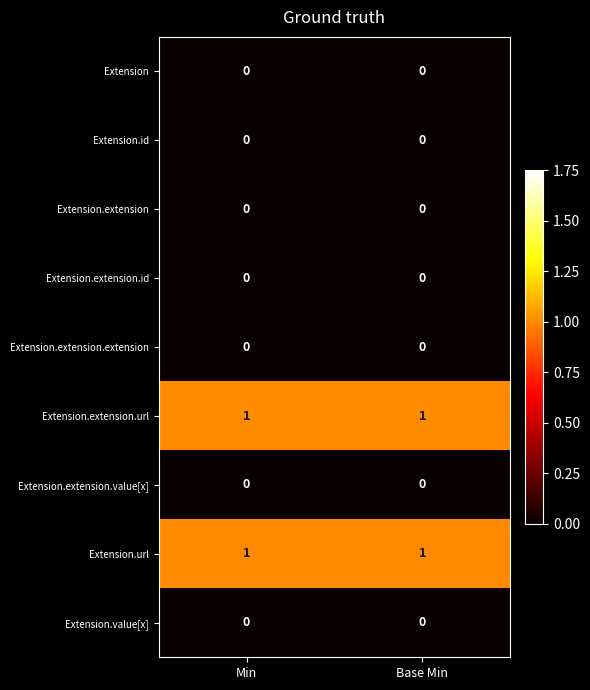

The Extension.extension.url series shows 1 at Base Min. True or false?

True